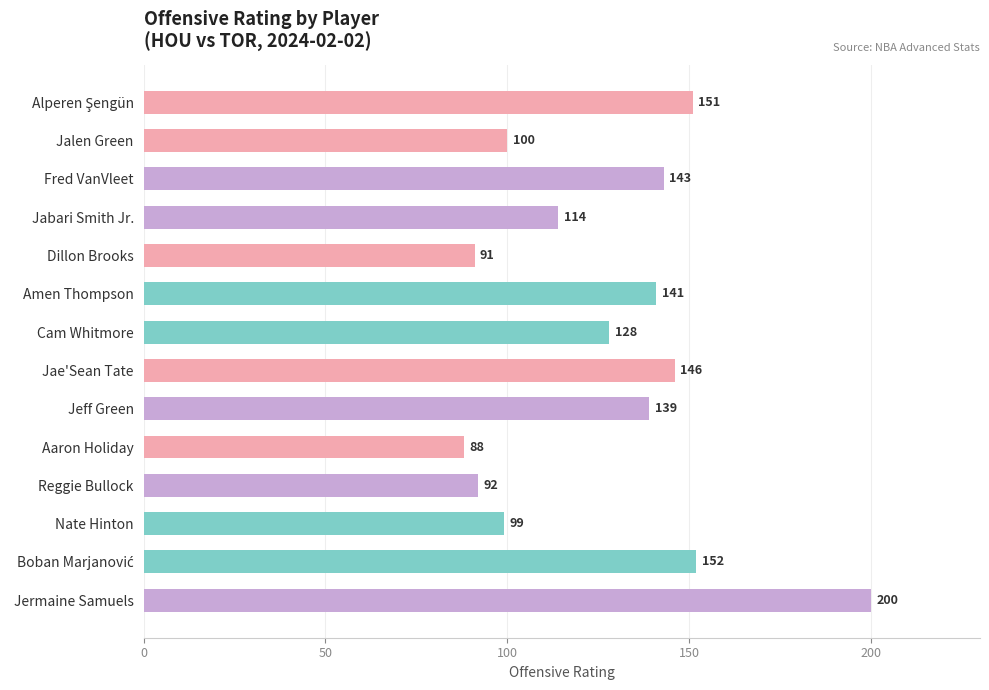

Are the bars horizontal?

Yes